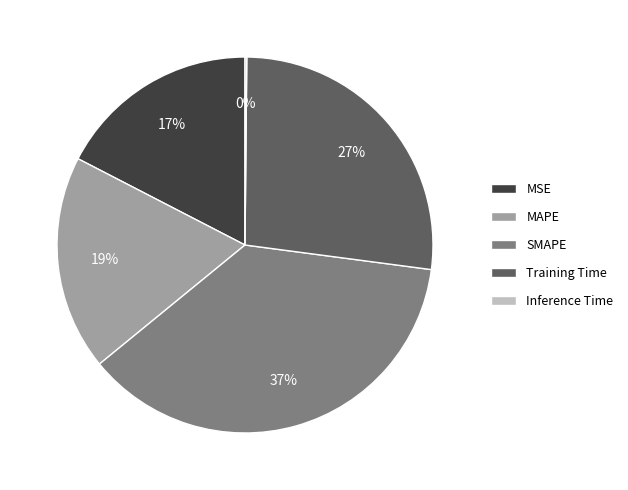

Is there a majority slice in this chart?

No